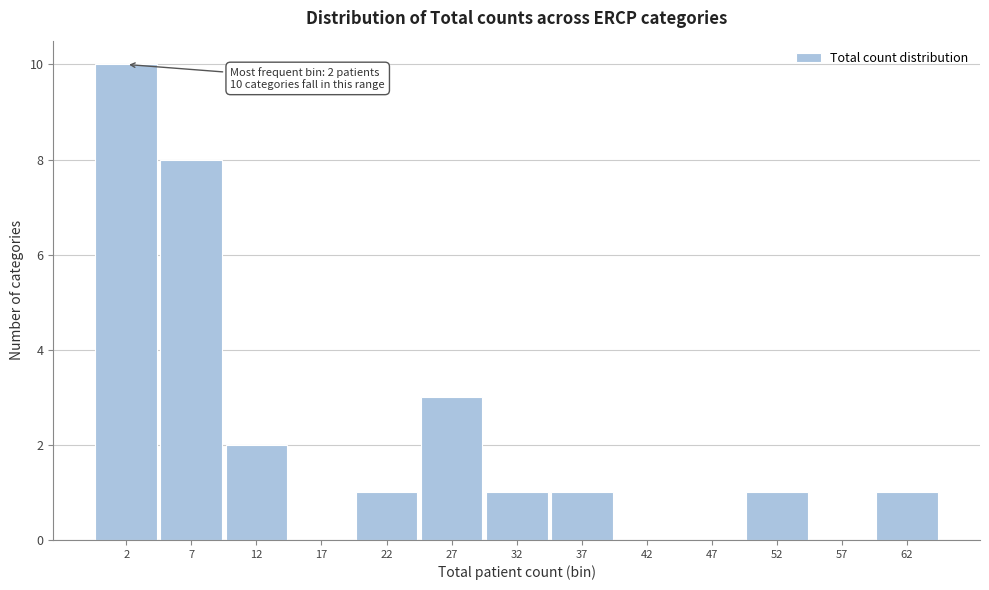

Which range on the x-axis has the tallest bar?

0 to 5